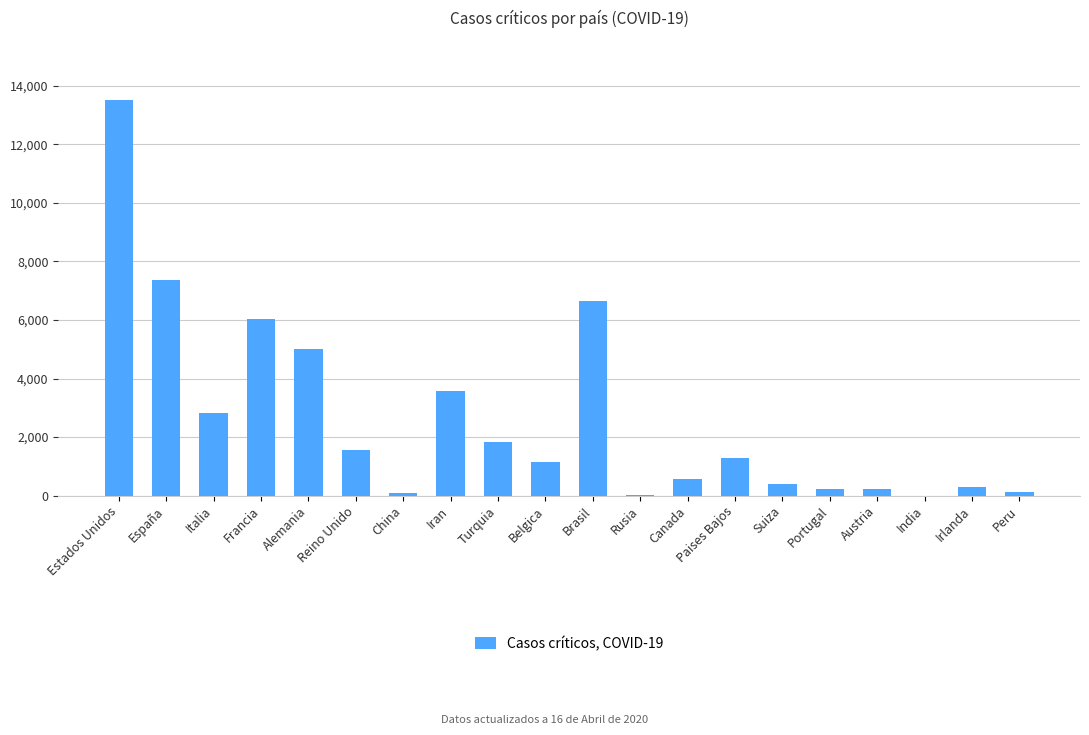

The value at Belgica is 668. True or false?

False